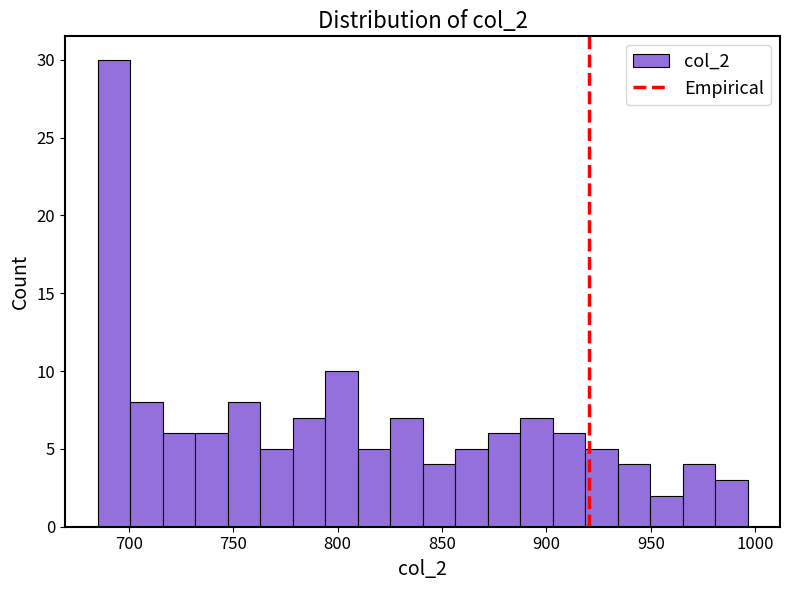

Around what value on the x-axis is the tallest bar? Give the approximate position of its centre, as read against the axis.

695